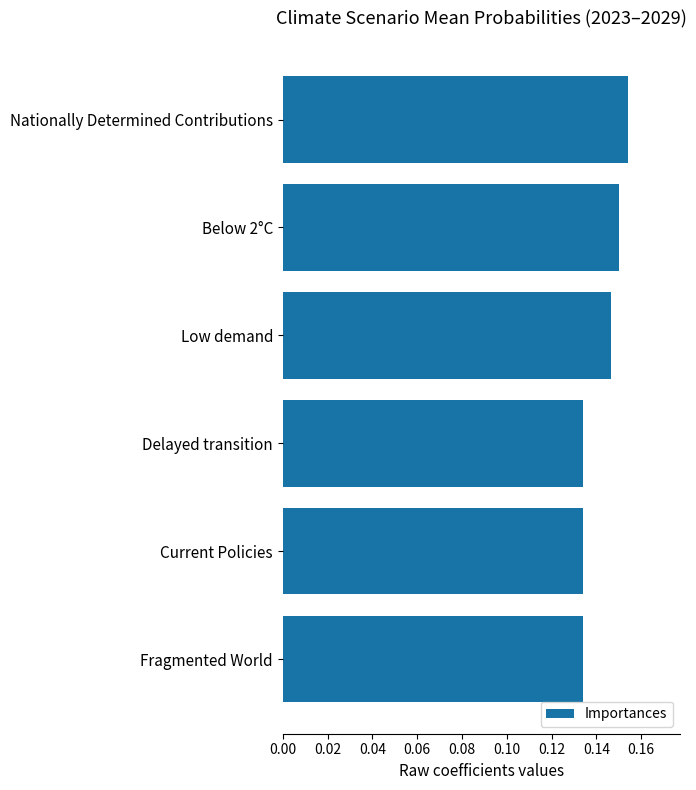

What position from the top is Delayed transition?

4